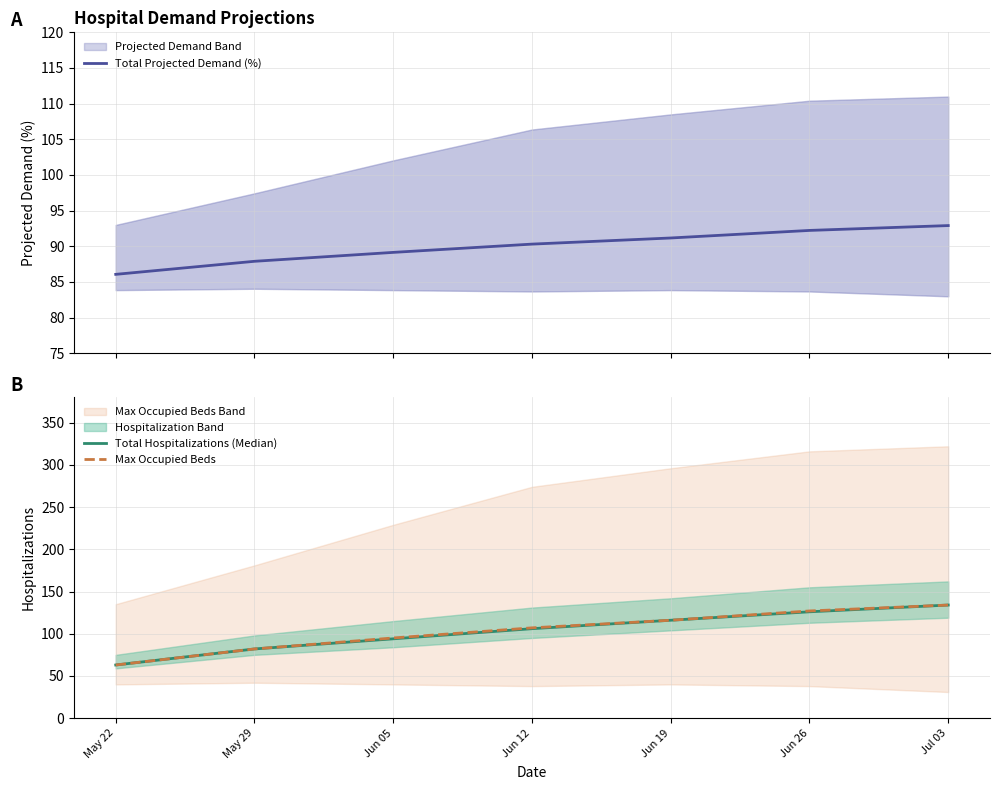

True or false: Max Occupied Beds has more than 1 points higher than both neighbors.

False